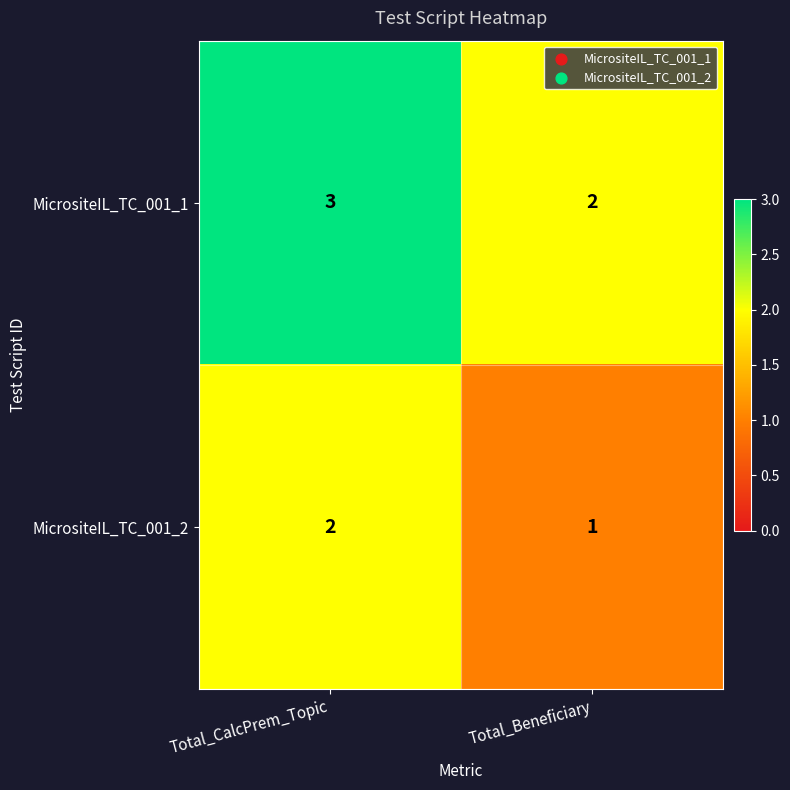

Reading left to right, what are all the values shown in this chart?

MicrositeIL_TC_001_1: Total_CalcPrem_Topic=3	Total_Beneficiary=2
MicrositeIL_TC_001_2: Total_CalcPrem_Topic=2	Total_Beneficiary=1